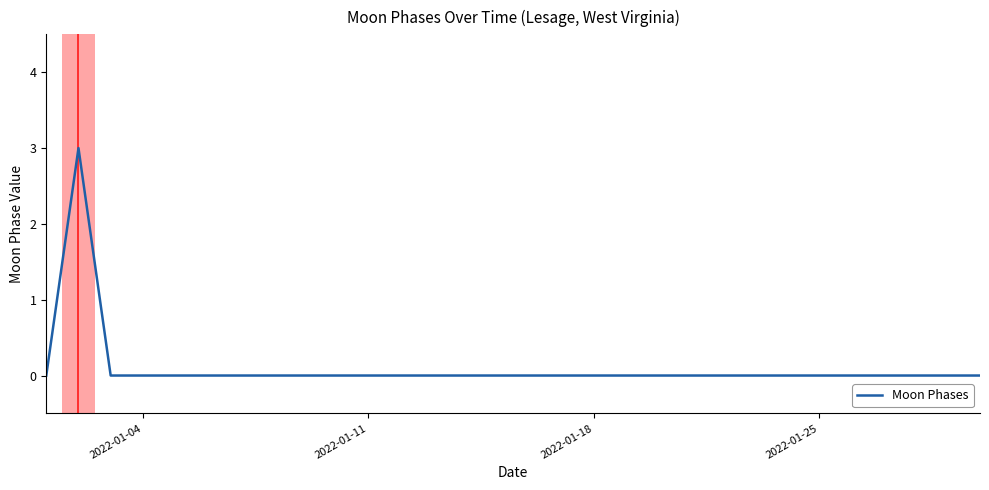

What is the greatest value displayed?

3